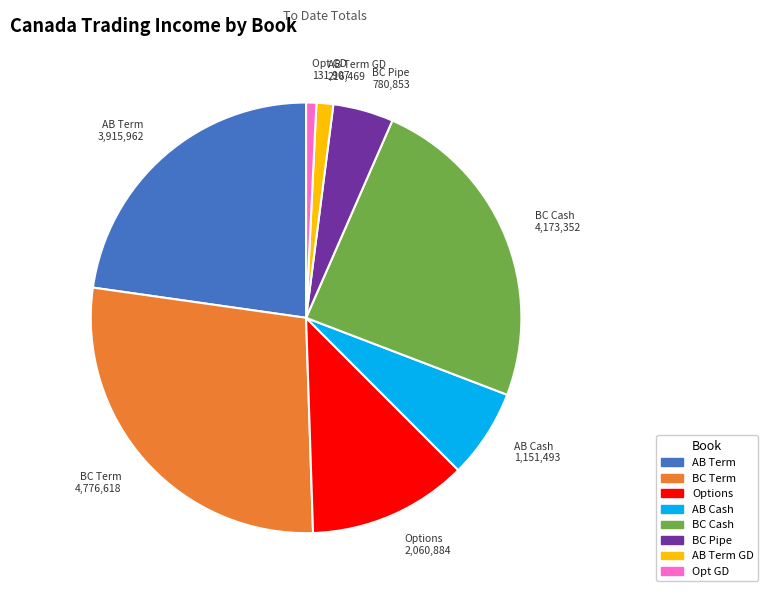

Is there a majority slice in this chart?

No